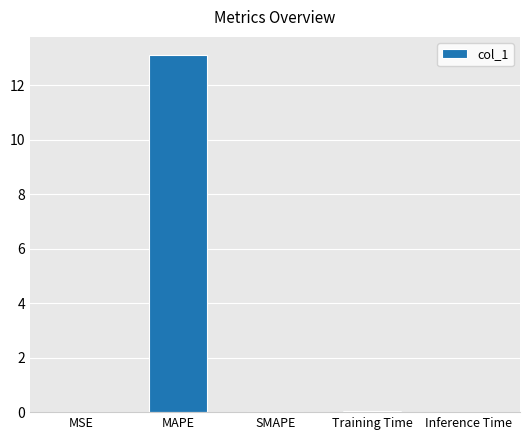

Between Training Time and MAPE, which is larger?

MAPE